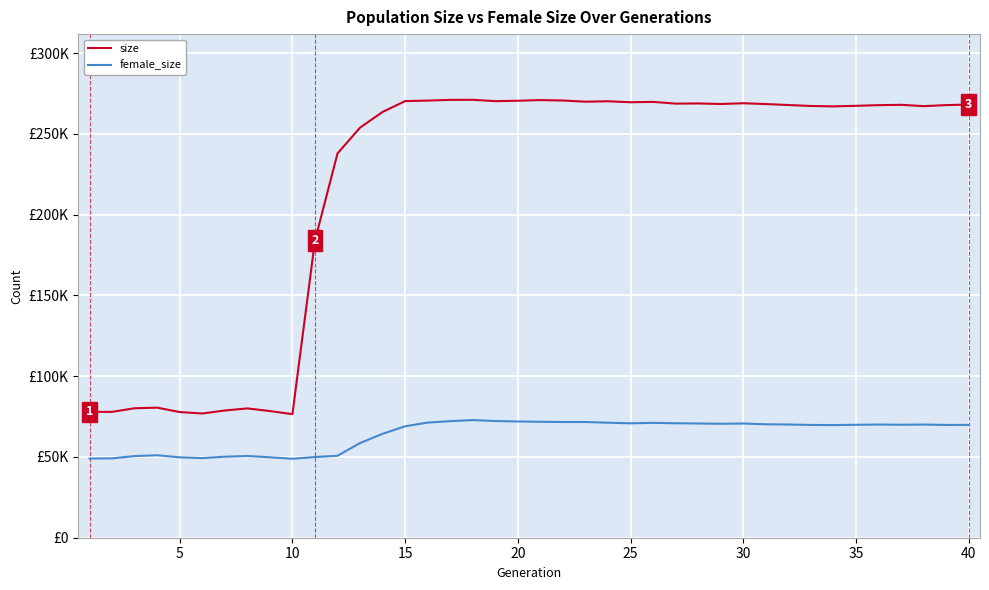

What is the value of the size point at the 28th from the left?

268919